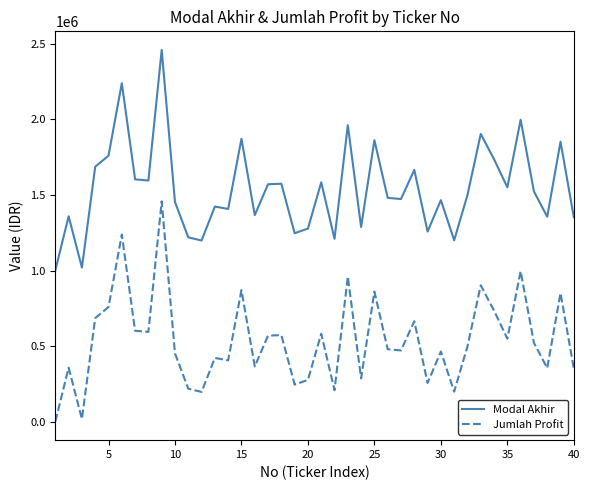

What is the difference between the maximum and minimum values in the Jumlah Profit series?

1455235